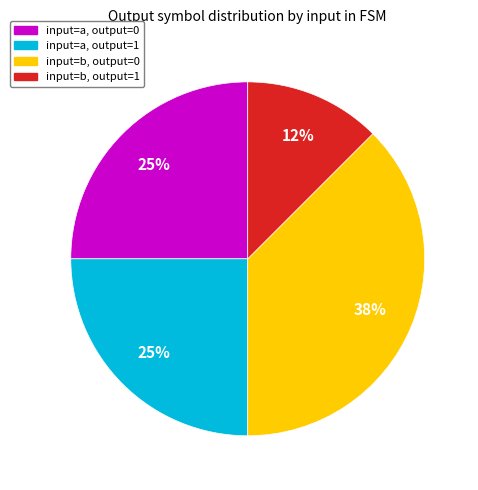

To the nearest percent, what is the average slice percentage?

25%